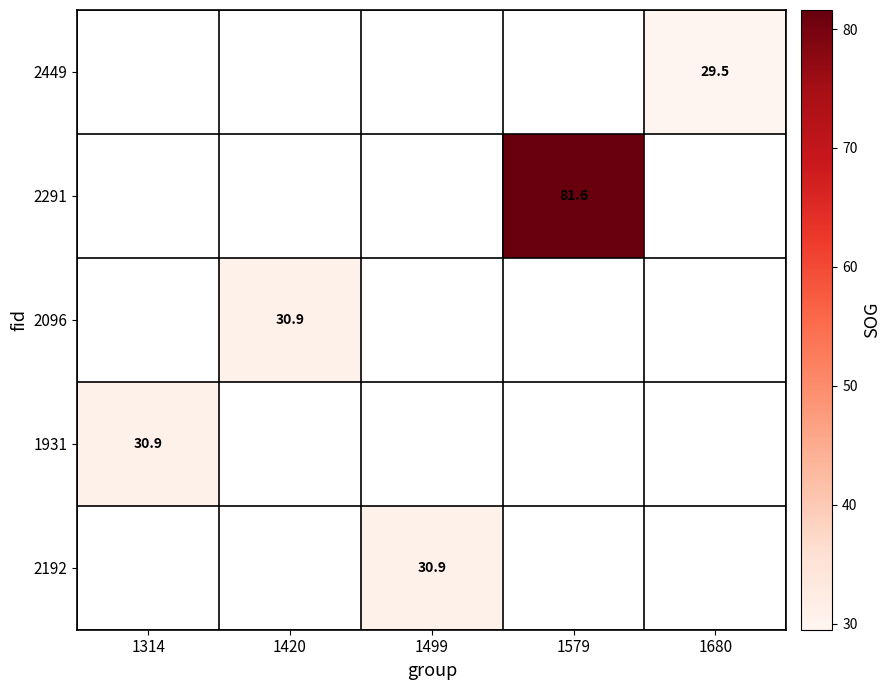

Is it true that 2192 equals 52.3 at 1499?

False